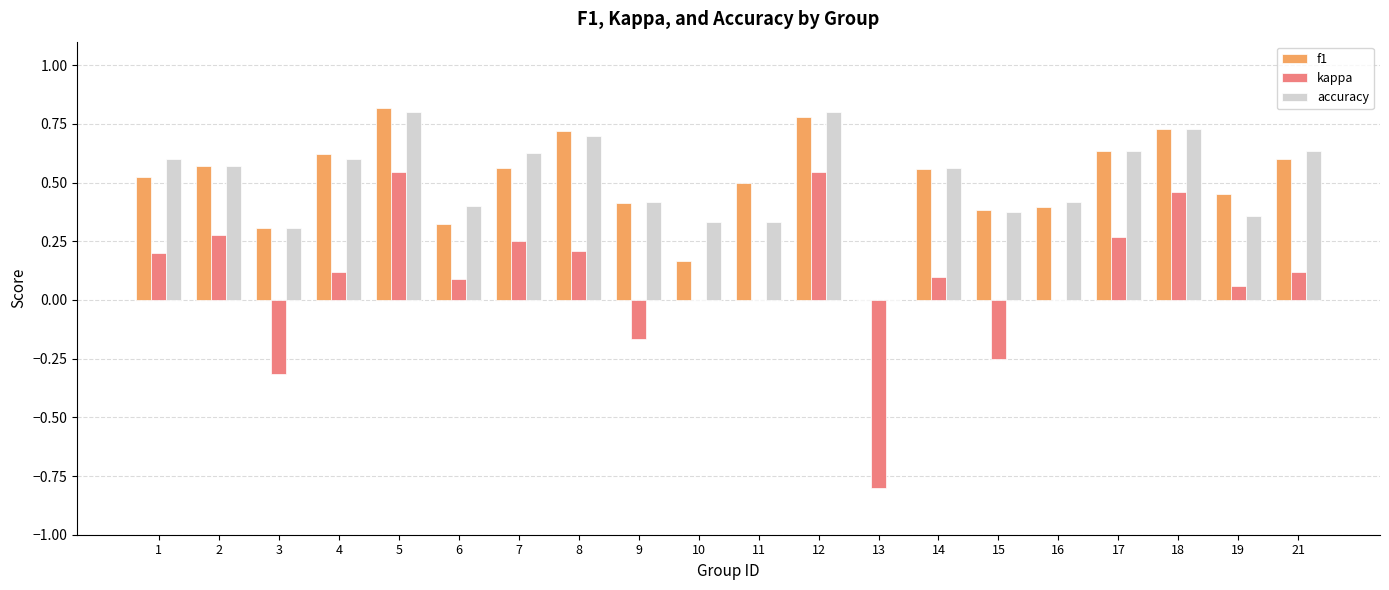

Count the accuracy values in the range 0 to 1.

20